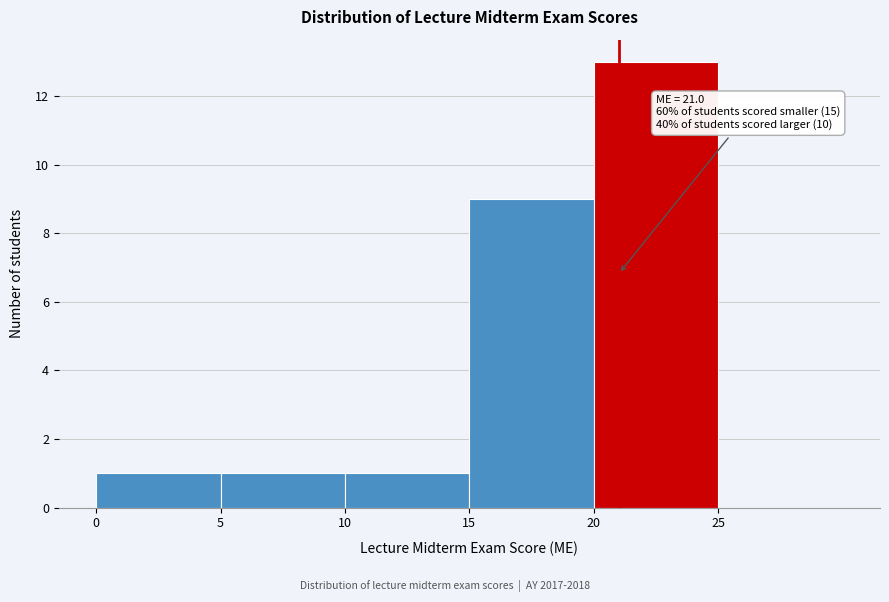

Which range on the x-axis has the tallest bar?

20 to 25